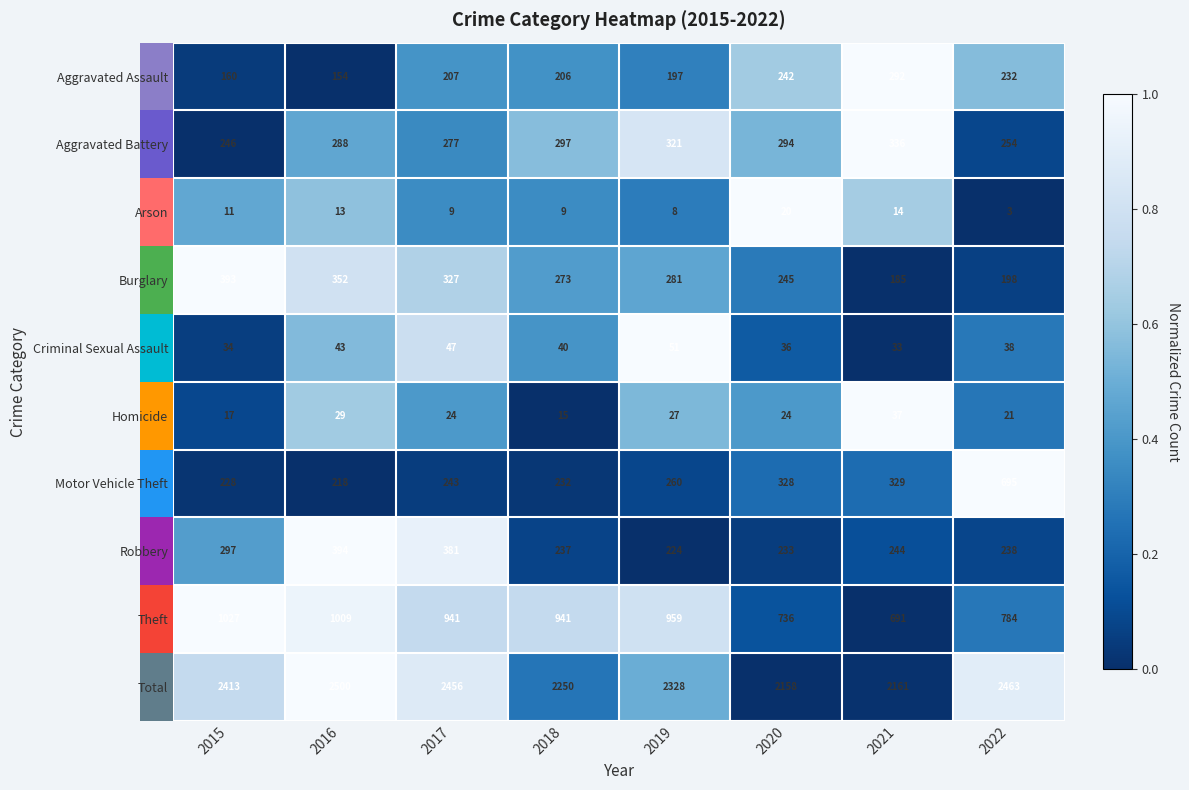

Where is Total nearest to the value 2329?

2019